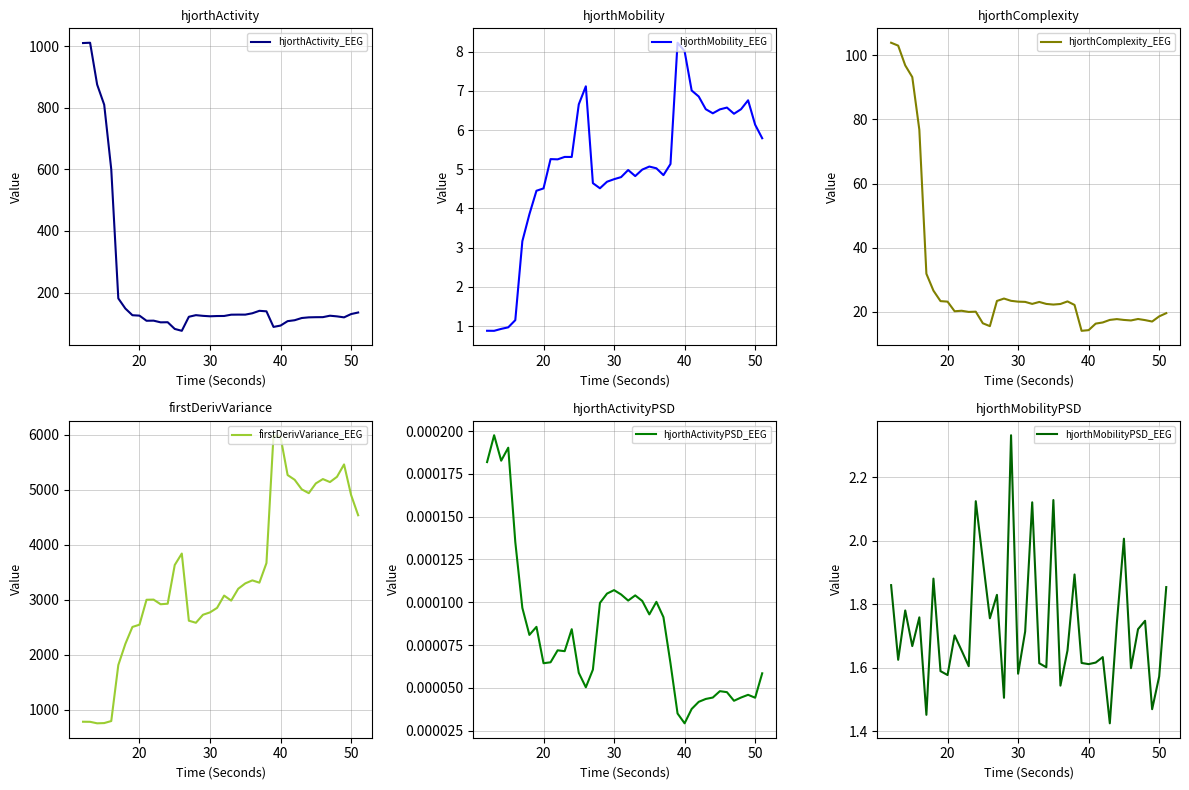

Where is hjorthActivityPSD_EEG nearest to the value 0?

40